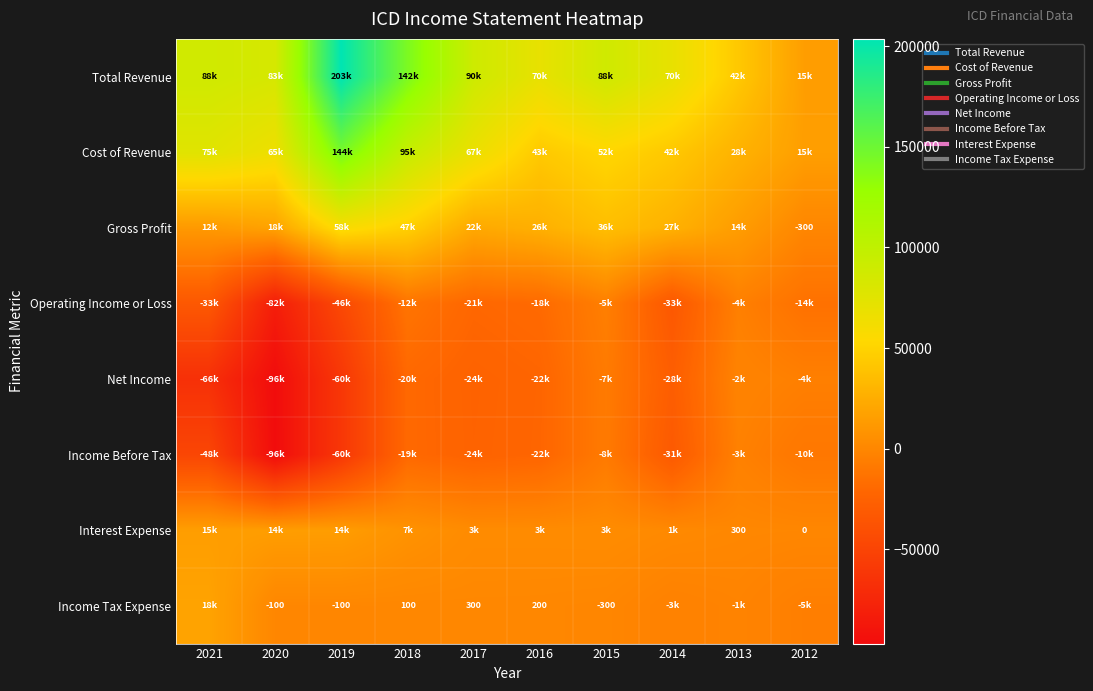

List the series in order of their peak value, lowest first.

Operating Income or Loss, Income Before Tax, Net Income, Interest Expense, Income Tax Expense, Gross Profit, Cost of Revenue, Total Revenue